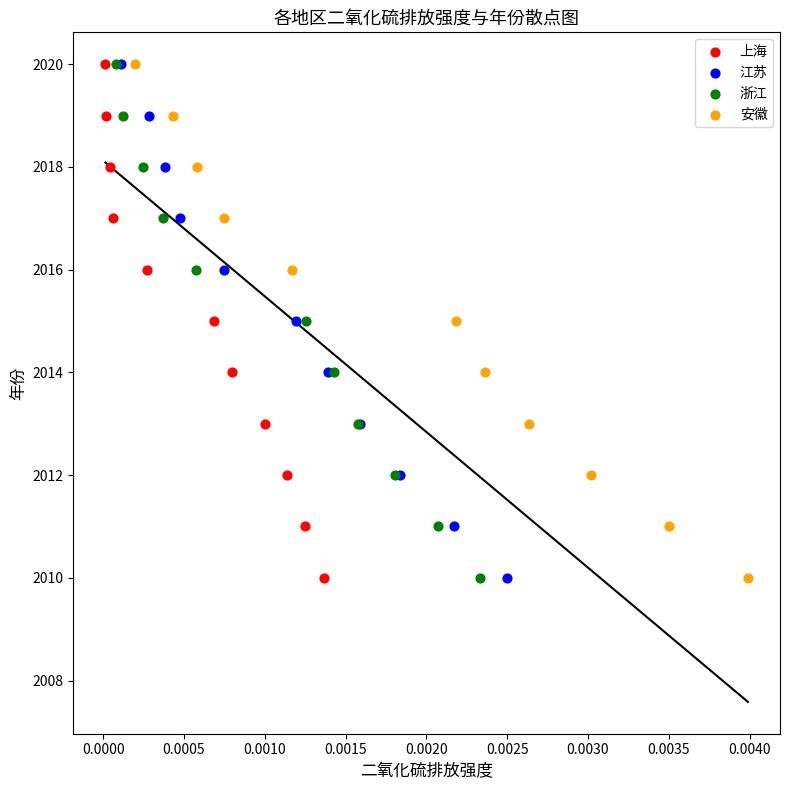

What are all the series names shown in the legend?

上海, 江苏, 浙江, 安徽